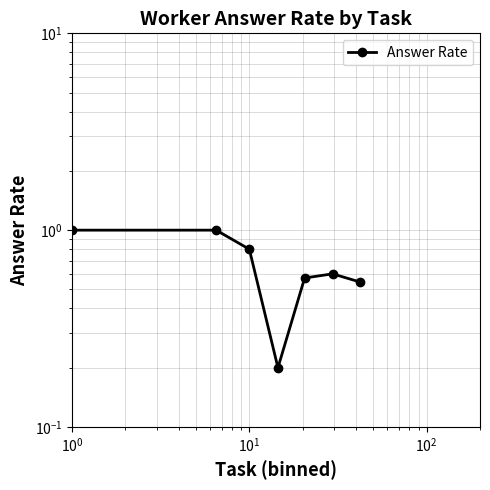

What is the value of the 4th point from the left?

0.2